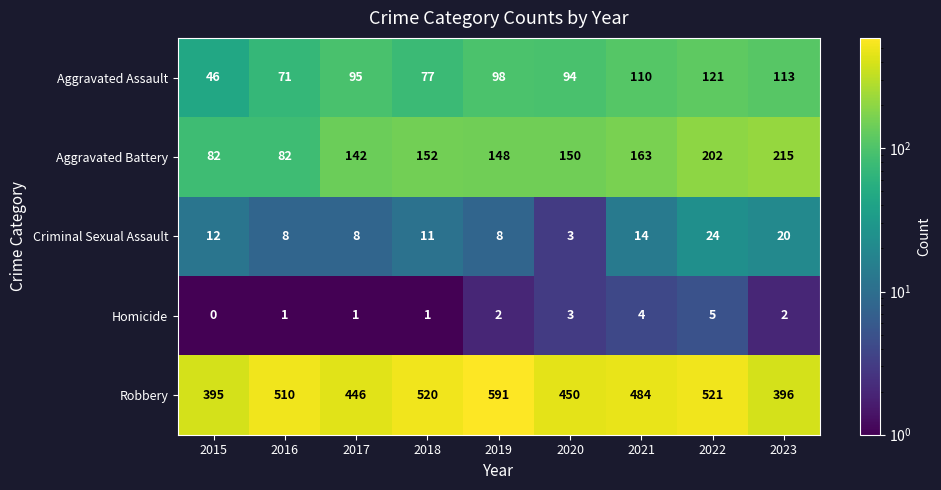

What is the highest value of the Homicide series?

5